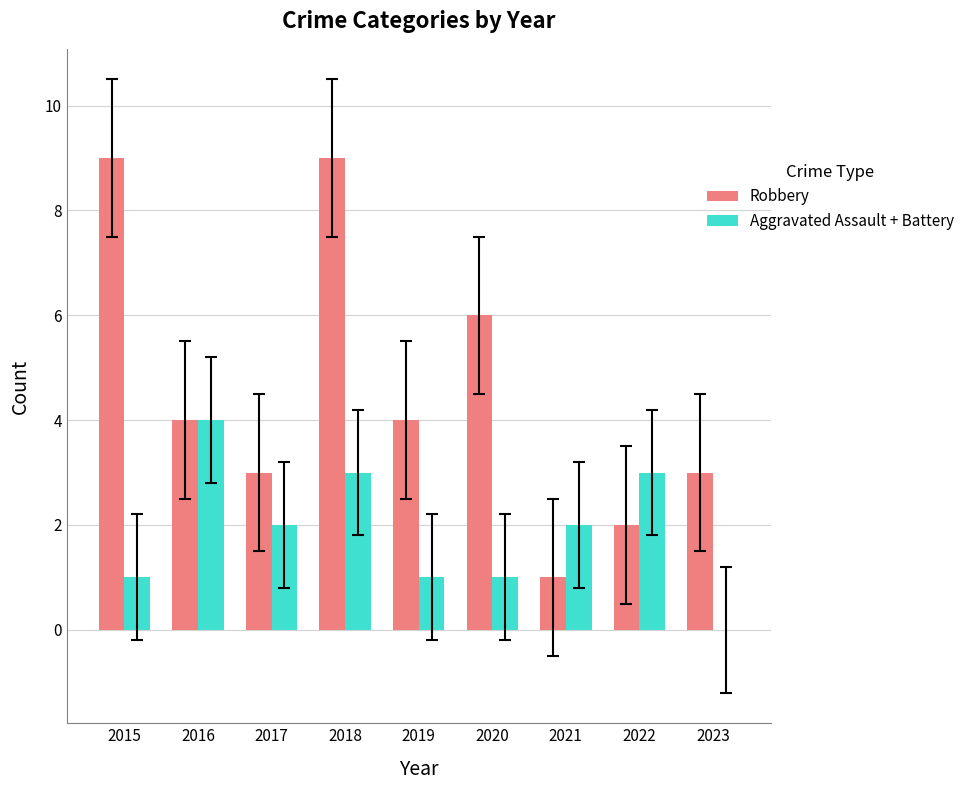

What are all the series names shown in the legend?

Robbery, Aggravated Assault + Battery